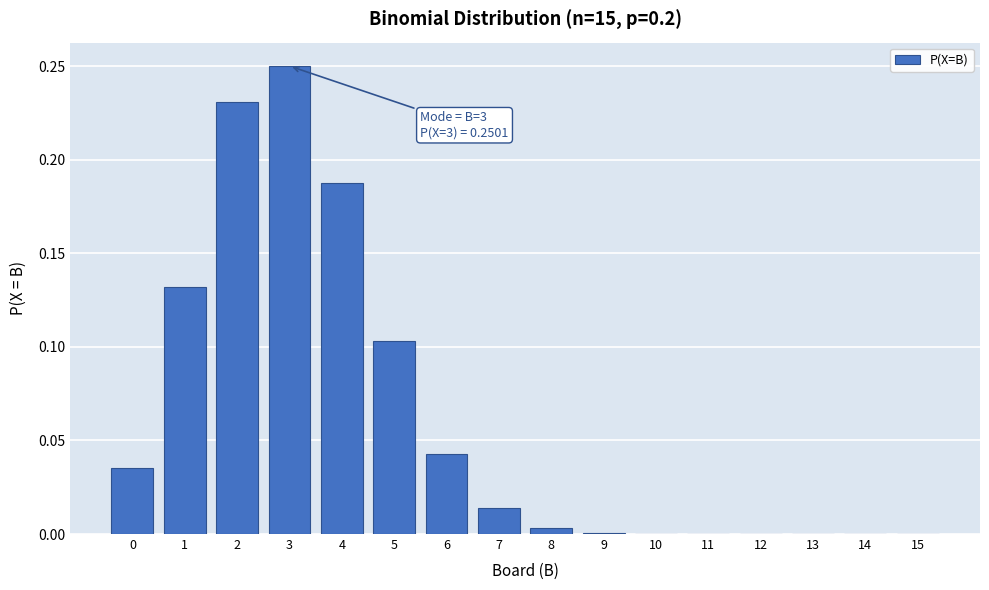

Which category has the highest value across all series?

3